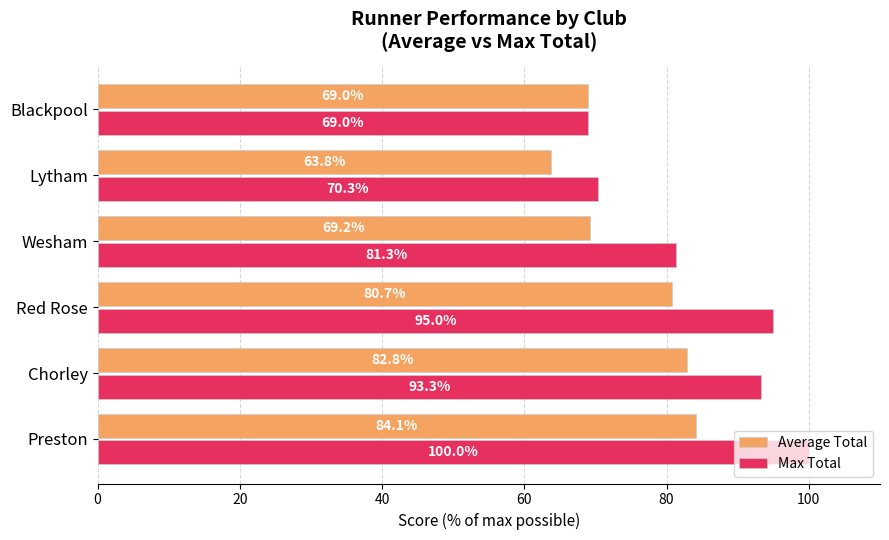

Is it true that Max Total equals 95.0 at Red Rose?

True